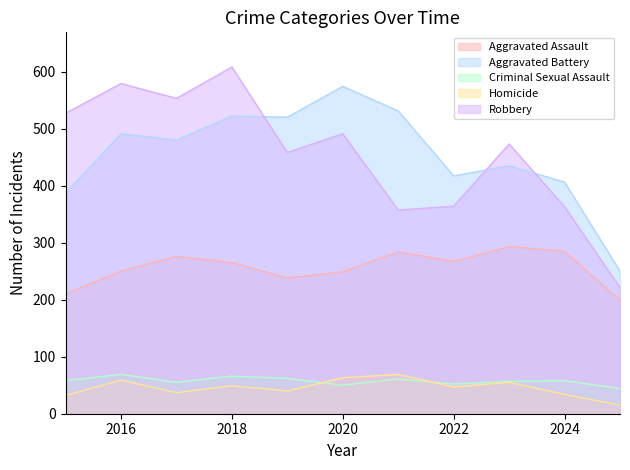

The value of Robbery at 2015 is 527. True or false?

True